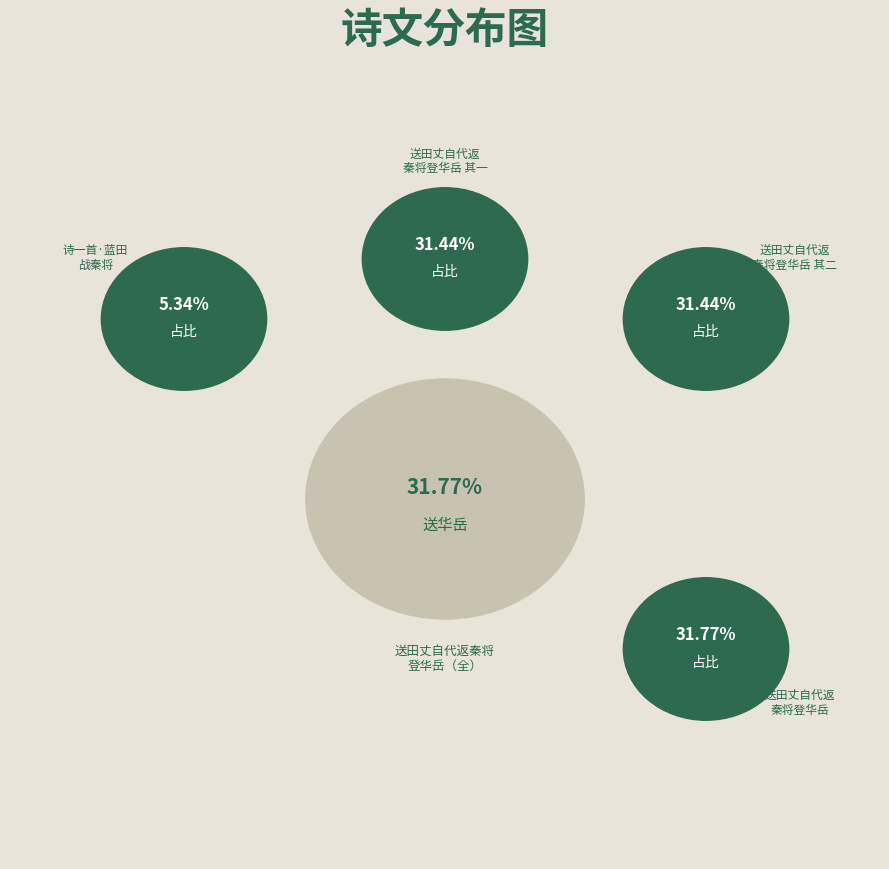

Which slice is the smallest?

诗一首·蓝田战秦将